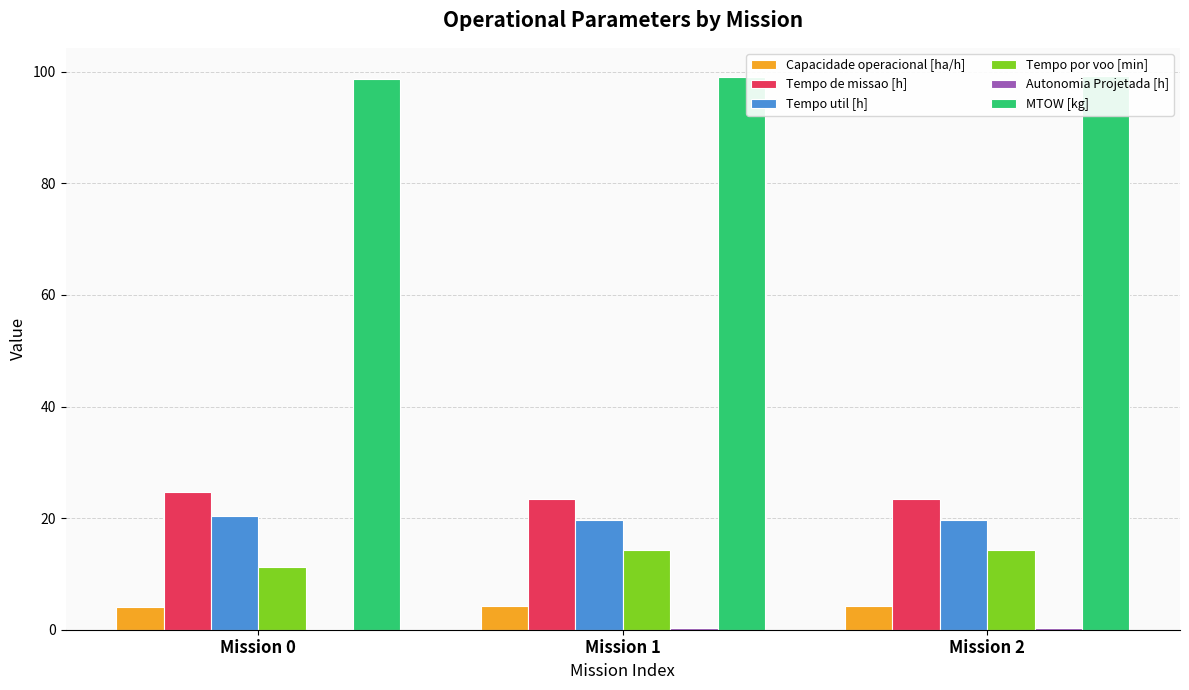

How many bars are there in each group?

6